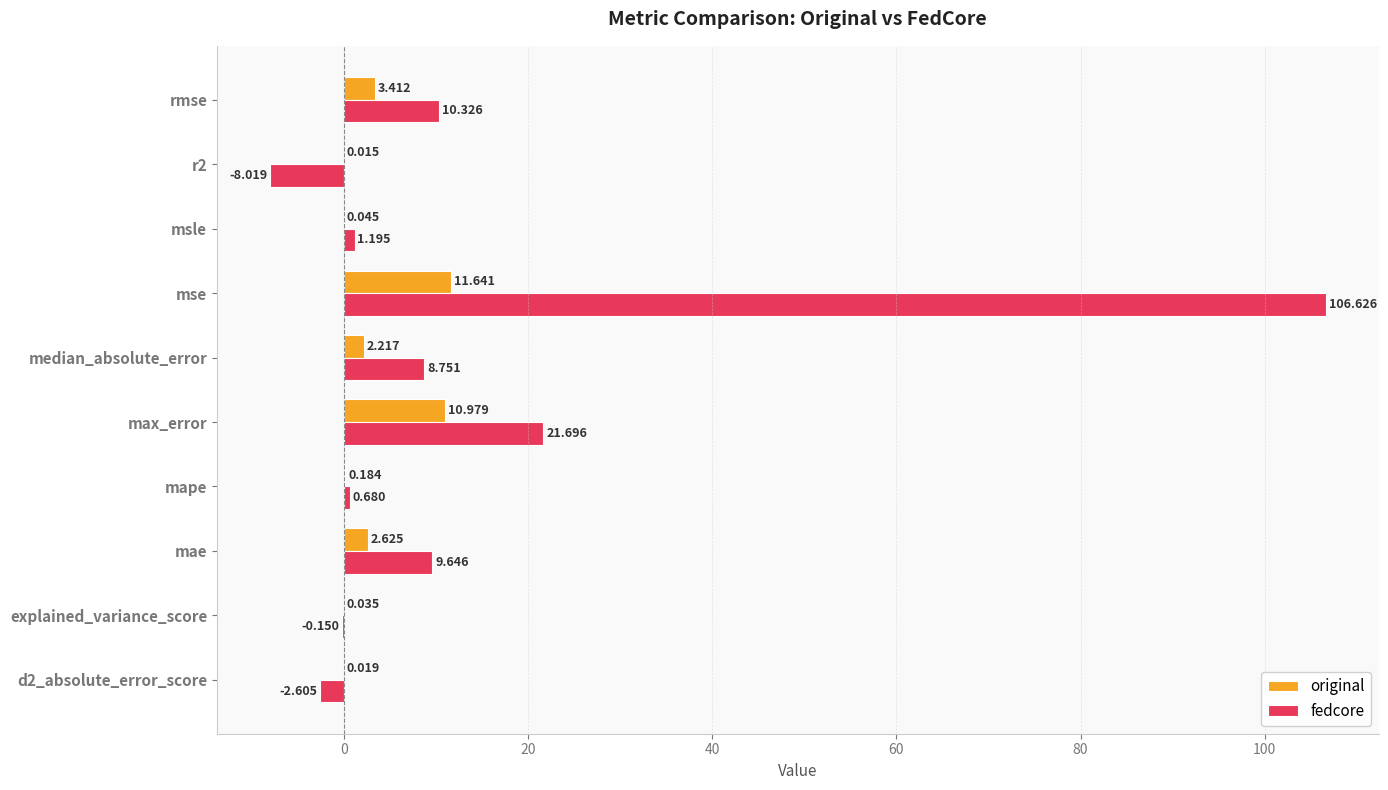

Is the value of fedcore at r2 greater than the value of original at msle?

No